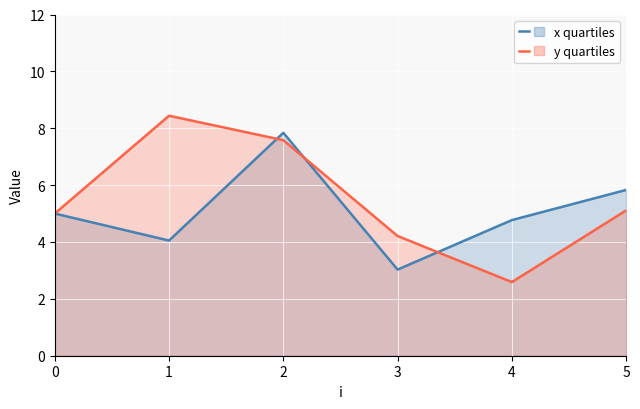

In y quartiles, how many points are lower than both neighbors (excluding endpoints)?

1